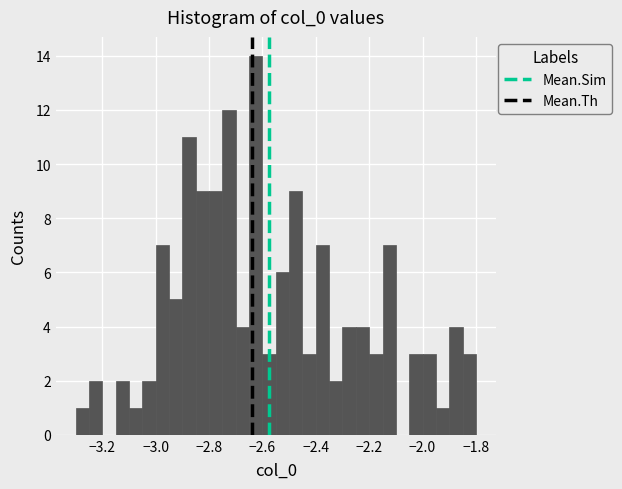

Read against the x-axis, roughly where is the centre of the tallest bar?

-2.62